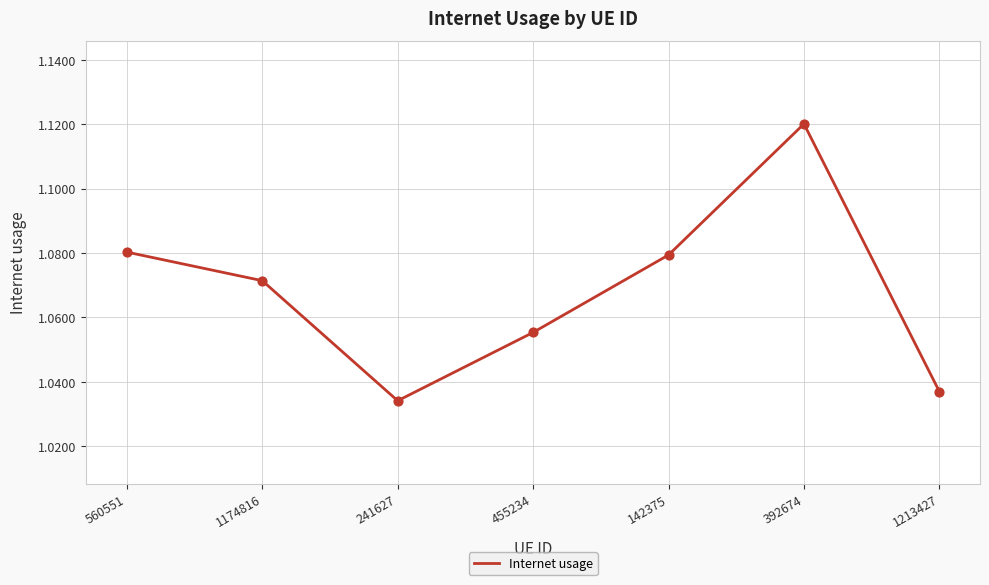

What is the change in value from 241627 to 392674?

+0.1